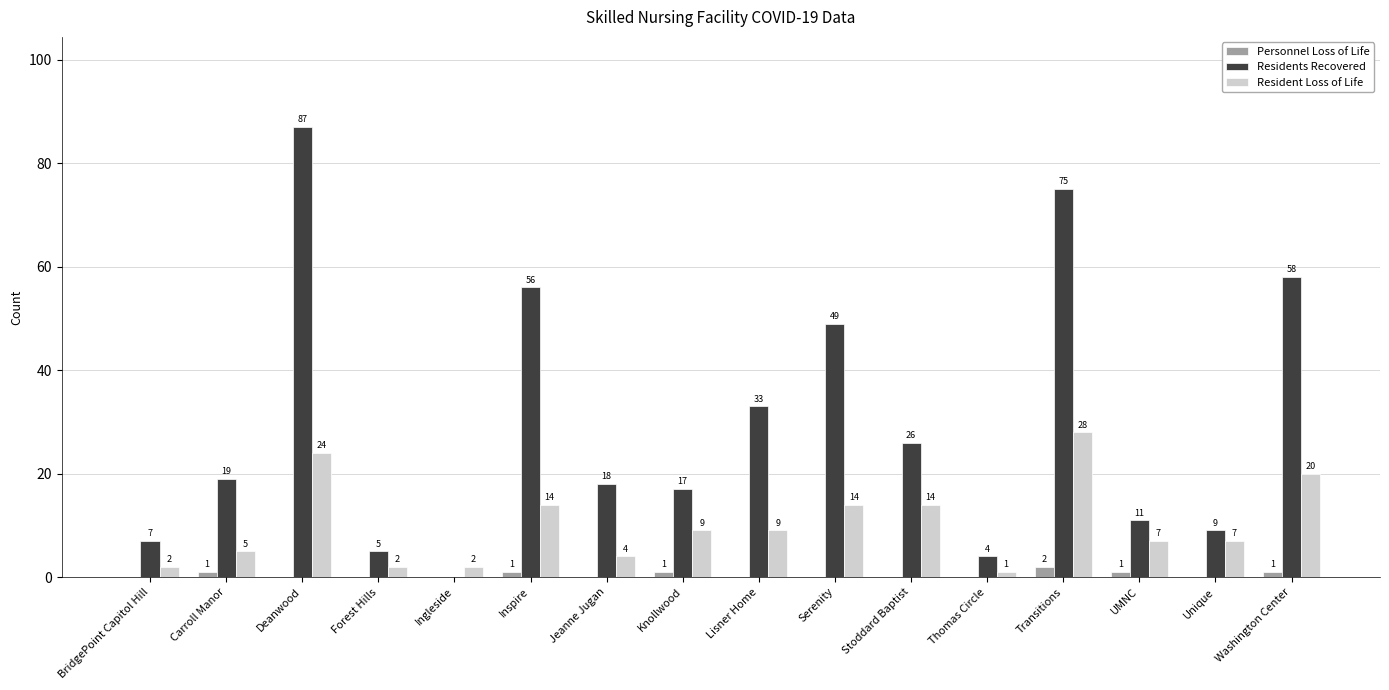

True or false: Personnel Loss of Life has a value of 1 at Inspire.

True